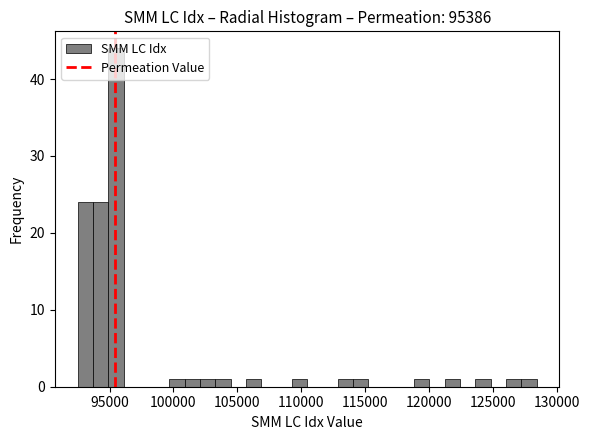

Around what value on the x-axis is the tallest bar? Give the approximate position of its centre, as read against the axis.

95500